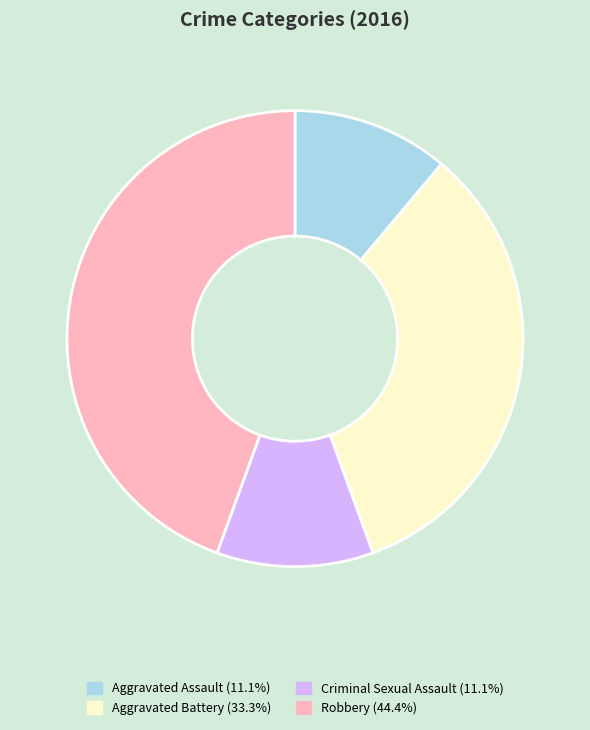

Do Robbery and Aggravated Battery together represent more than half of the pie?

Yes